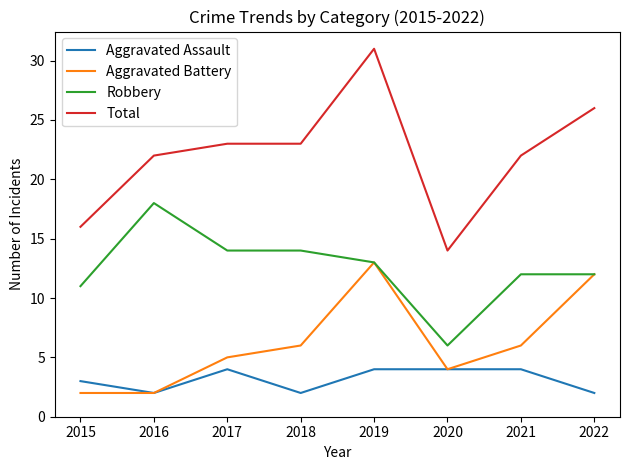

What is the spread (max minus min) of values at 2022?

24